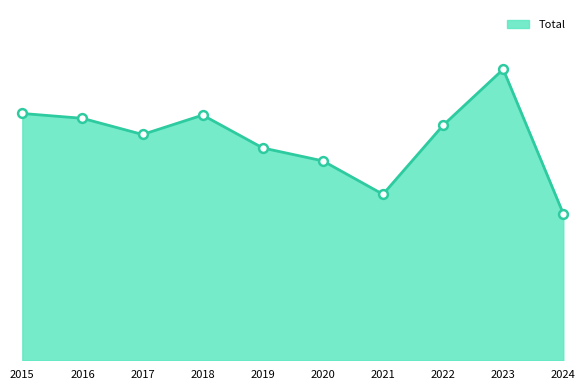

What is the ratio of the value at 2023 to the value at 2015?

1.2